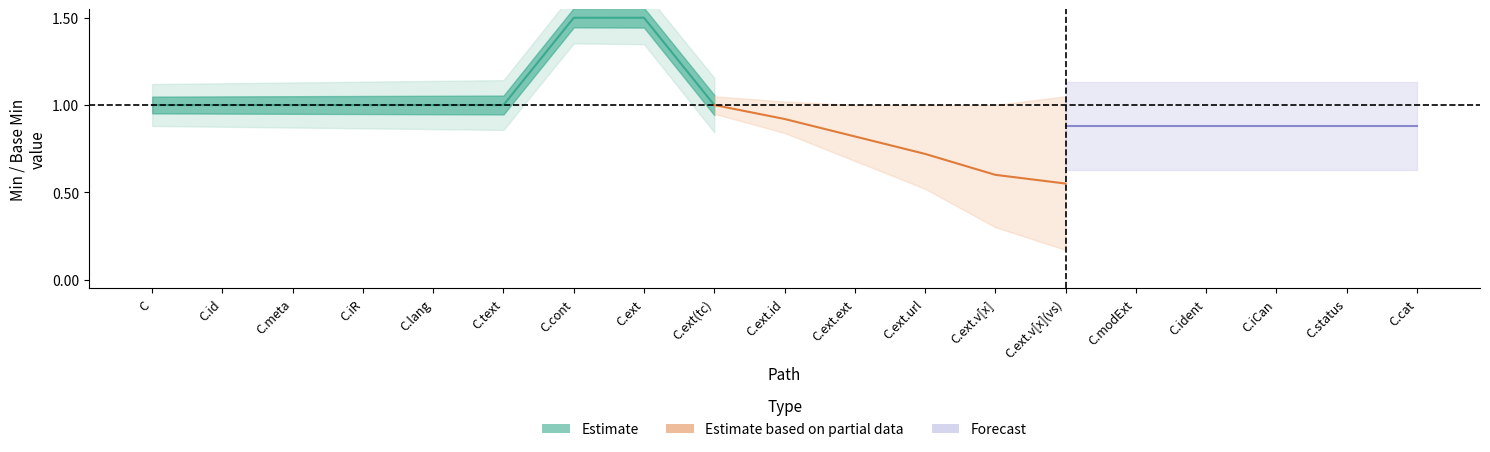

True or false: the data has more than 0 interior local peaks.

False